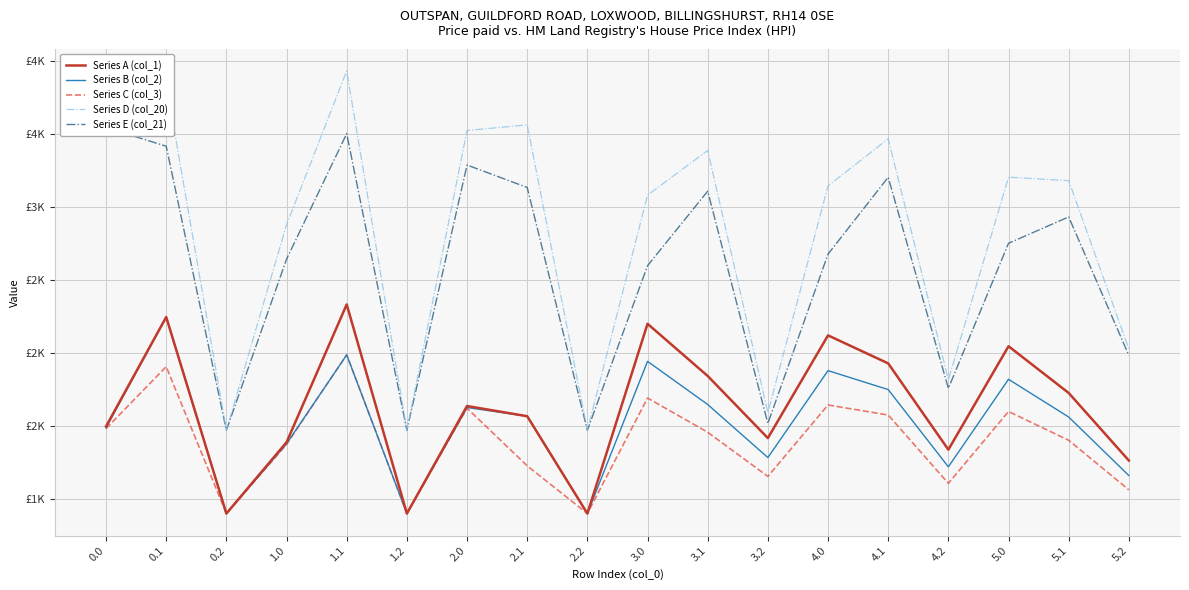

At how many categories does at least one series exceed 2805?

12